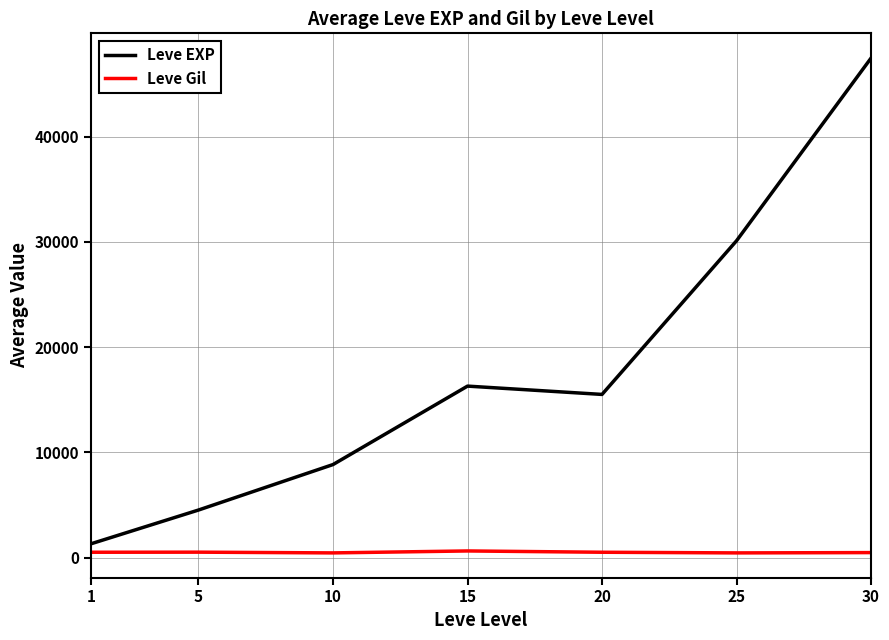

How many lines are shown in the chart?

2